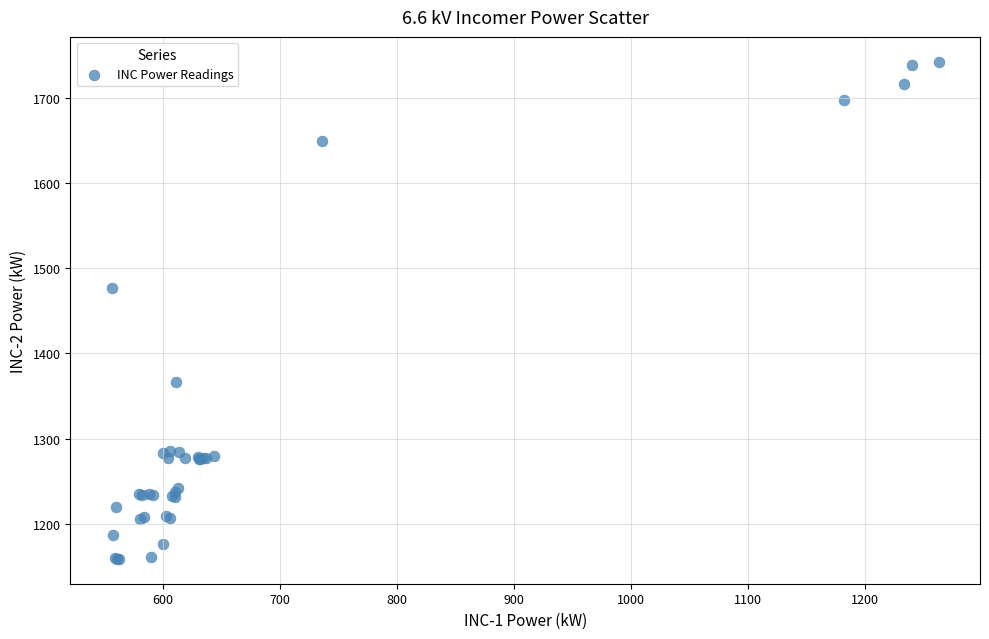

What Y value in the scatter plot is closest to 1450?

1476.3